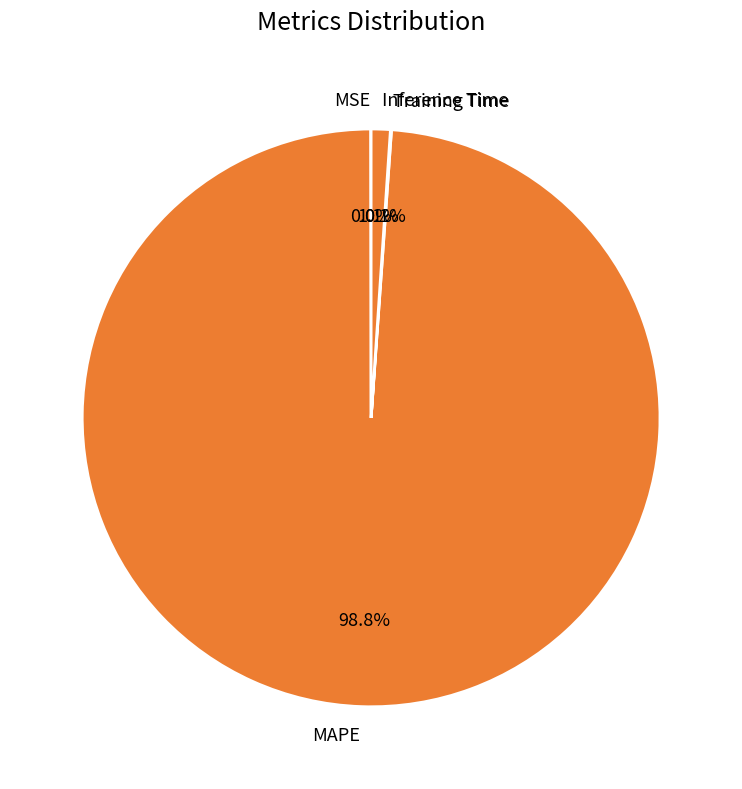

Which slice is the largest?

MAPE